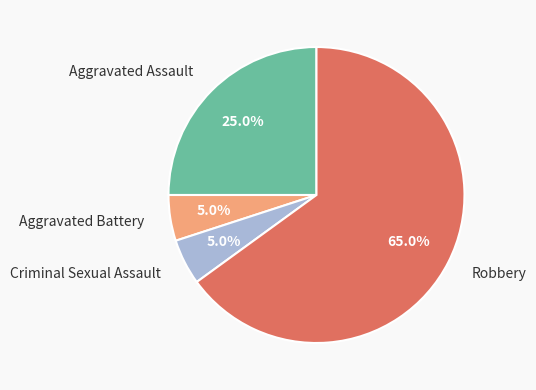

How many slices are in this pie chart?

4